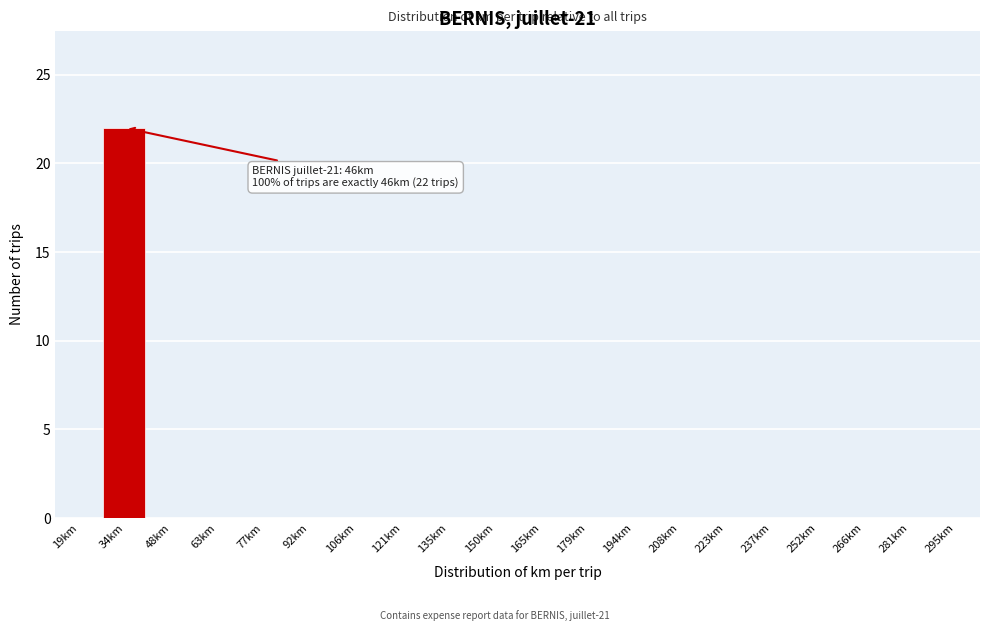

Reading left to right, extract all data points from this chart.

19km=0	34km=22	48km=0	63km=0	77km=0	92km=0	106km=0	121km=0	135km=0	150km=0	165km=0	179km=0	194km=0	208km=0	223km=0	237km=0	252km=0	266km=0	281km=0	295km=0